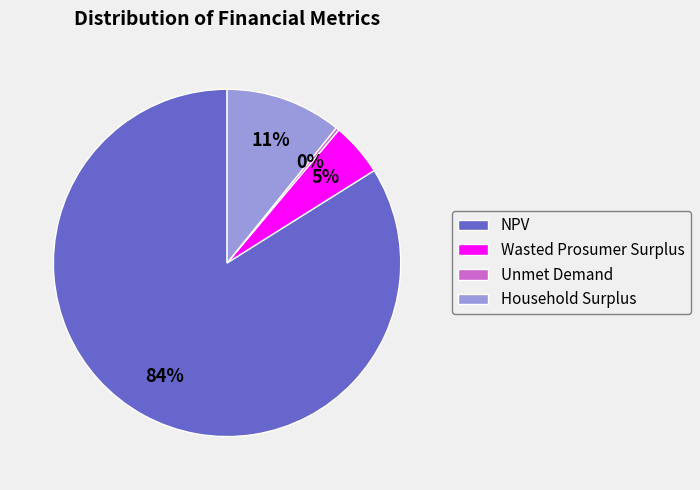

How many segments does this pie chart have?

4